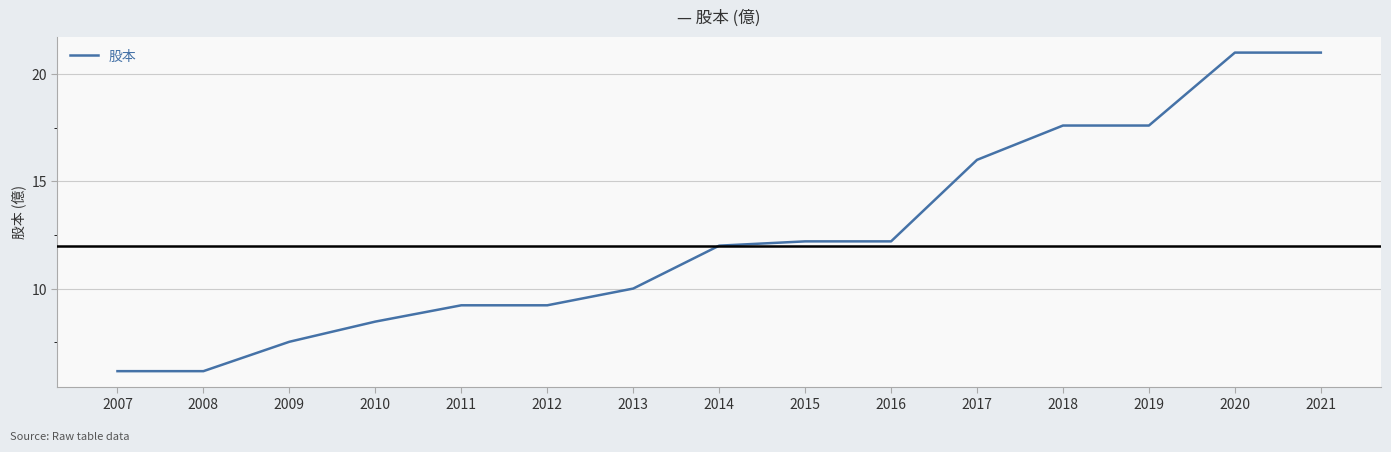

Which has a higher value, 2012 or 2018?

2018